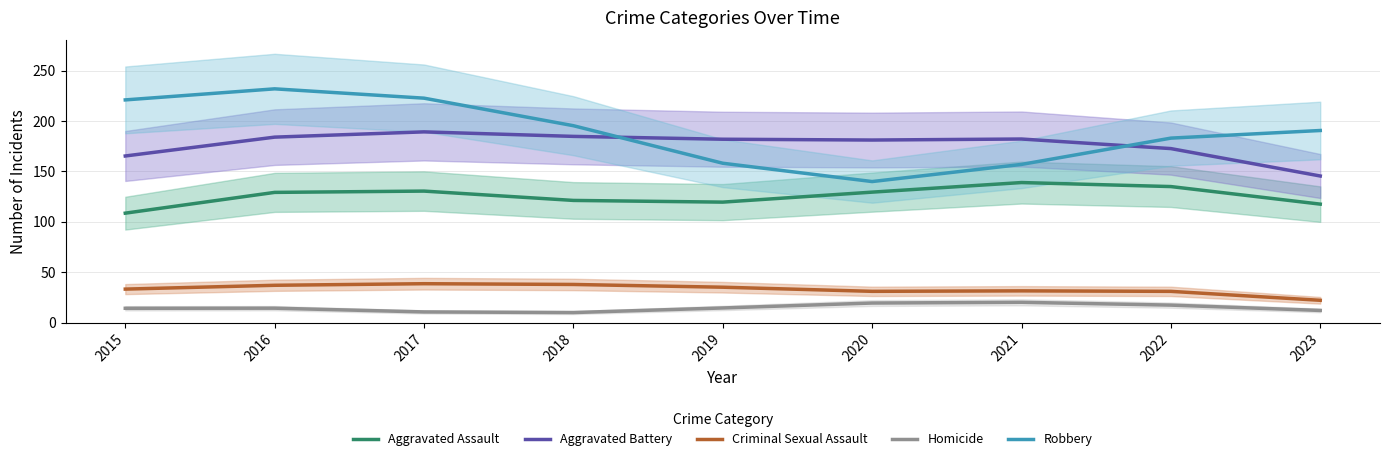

Which series changed the most between 2017 and 2020?

Robbery